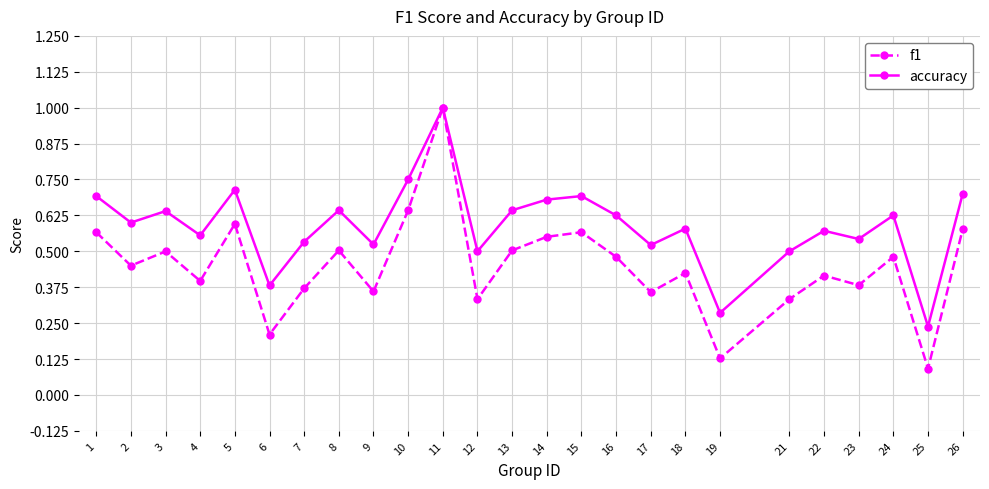

Between 1 and 24, which series saw the biggest shift?

f1